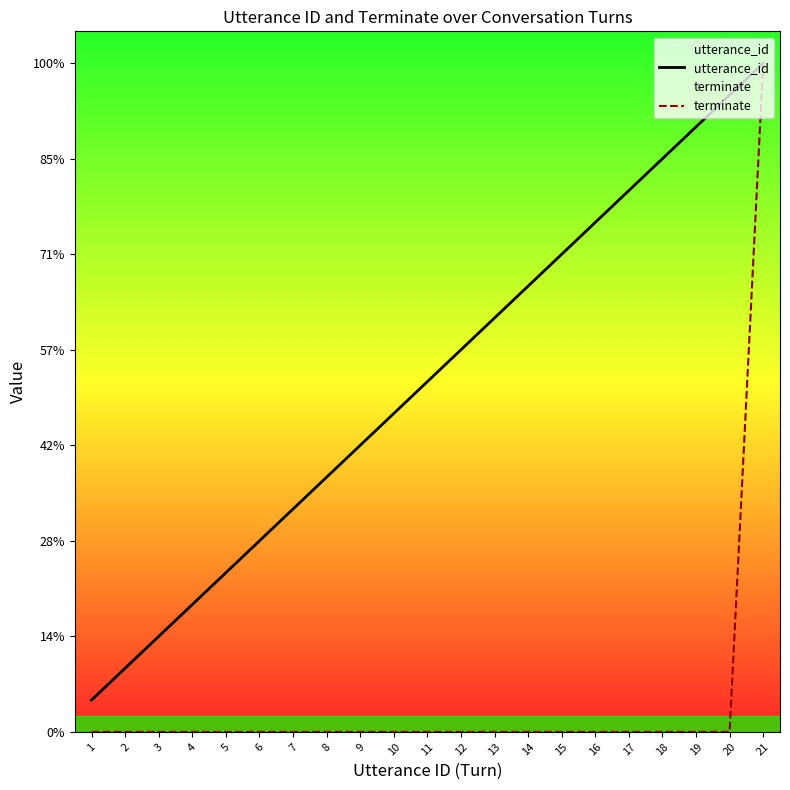

What are all the series names shown in the legend?

utterance_id, terminate